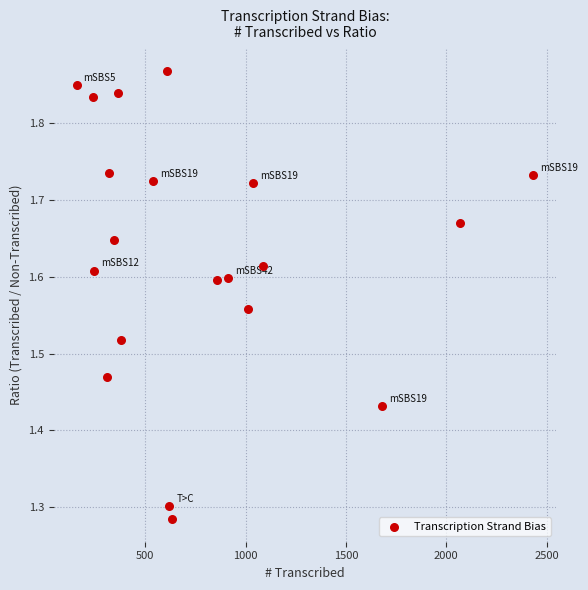

What is the range of X values (max minus min)?

2275.0